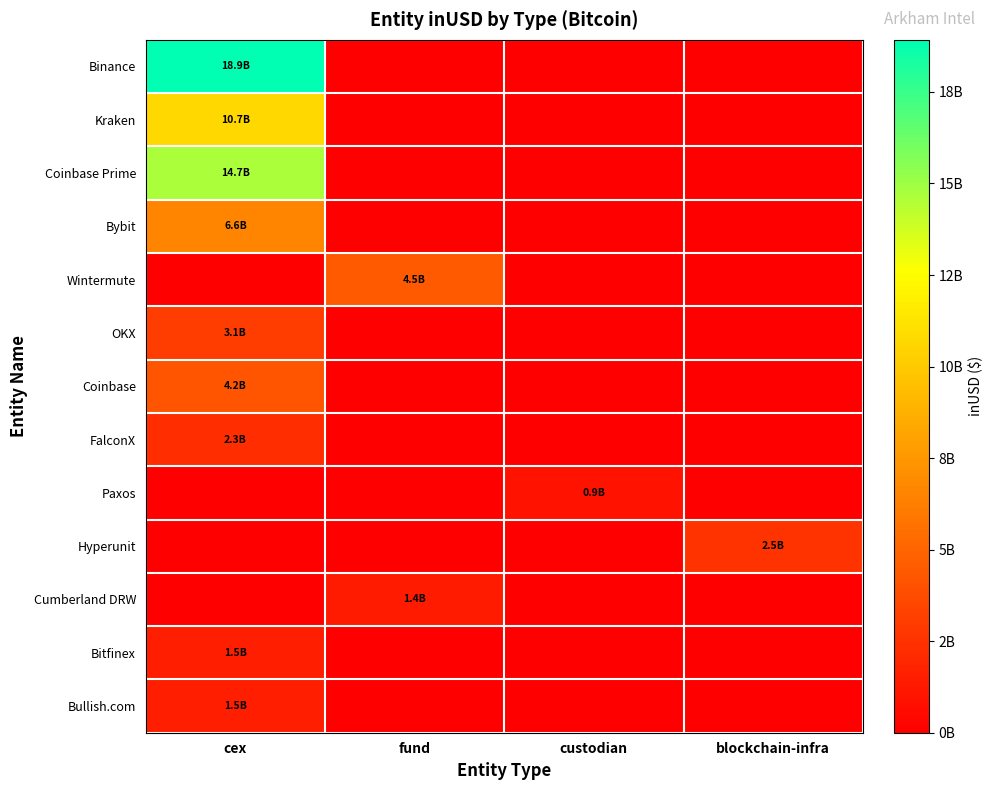

Reading left to right, extract all data points from this chart.

Binance: cex=18922421299.5	fund=0.0	custodian=0.0	blockchain-infra=0.0
Kraken: cex=10705973479.5	fund=0.0	custodian=0.0	blockchain-infra=0.0
Coinbase Prime: cex=14706460298.0	fund=0.0	custodian=0.0	blockchain-infra=0.0
Bybit: cex=6627772543.1	fund=0.0	custodian=0.0	blockchain-infra=0.0
Wintermute: cex=0.0	fund=4469455823.8	custodian=0.0	blockchain-infra=0.0
OKX: cex=3050972607.4	fund=0.0	custodian=0.0	blockchain-infra=0.0
Coinbase: cex=4218366632.2	fund=0.0	custodian=0.0	blockchain-infra=0.0
FalconX: cex=2279066713.9	fund=0.0	custodian=0.0	blockchain-infra=0.0
Paxos: cex=0.0	fund=0.0	custodian=936976304.7	blockchain-infra=0.0
Hyperunit: cex=0.0	fund=0.0	custodian=0.0	blockchain-infra=2542123685.4
Cumberland DRW: cex=0.0	fund=1393402364.5	custodian=0.0	blockchain-infra=0.0
Bitfinex: cex=1529455199.6	fund=0.0	custodian=0.0	blockchain-infra=0.0
Bullish.com: cex=1549078905.9	fund=0.0	custodian=0.0	blockchain-infra=0.0